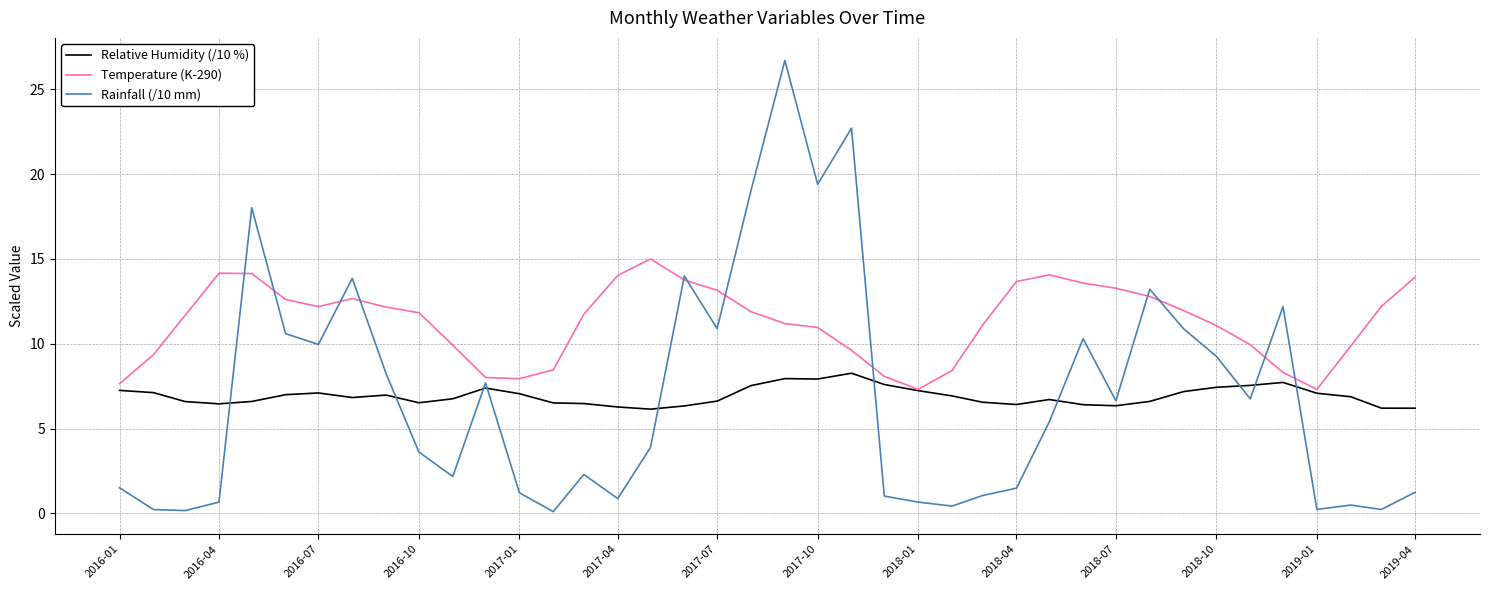

Which series ends up on top after the final intersection of Rainfall (/10 mm) and Relative Humidity (/10 %)?

Relative Humidity (/10 %)